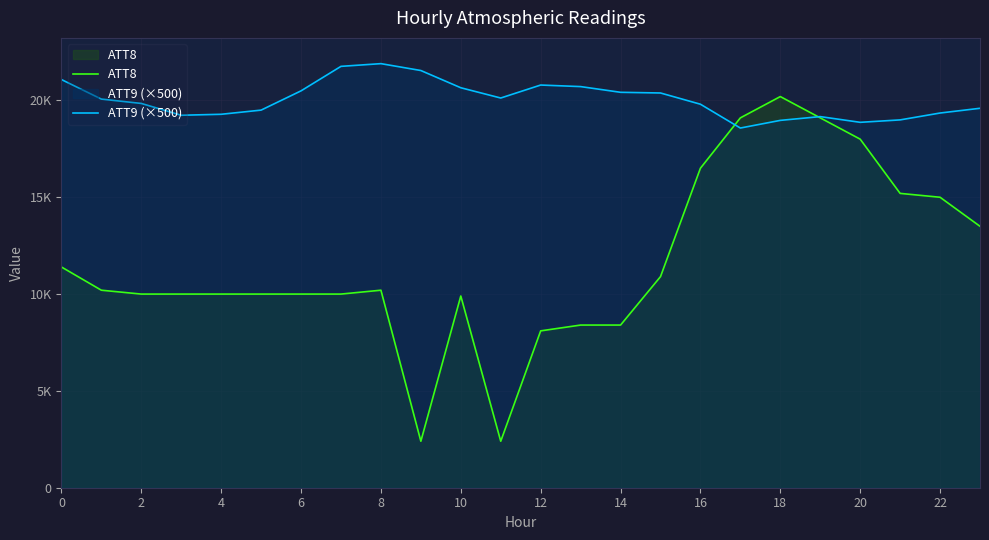

List the series in order of their peak value, highest first.

ATT9 (×500), ATT8